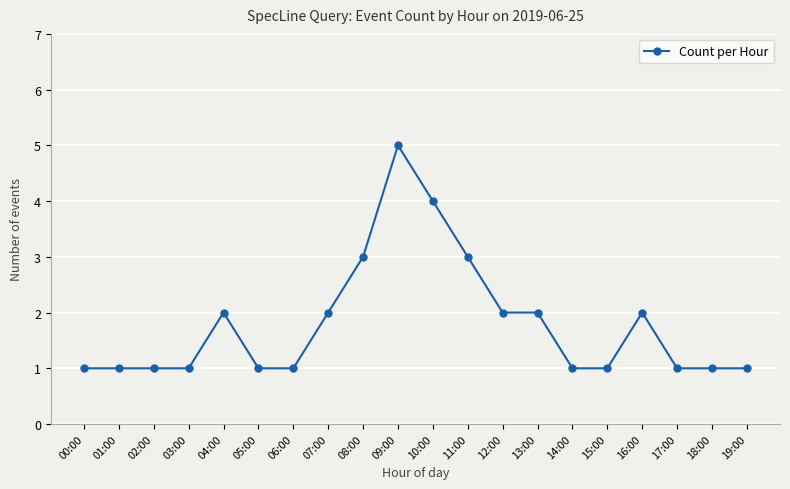

What is the ratio of the value at 02:00 to the value at 00:00?

1.0